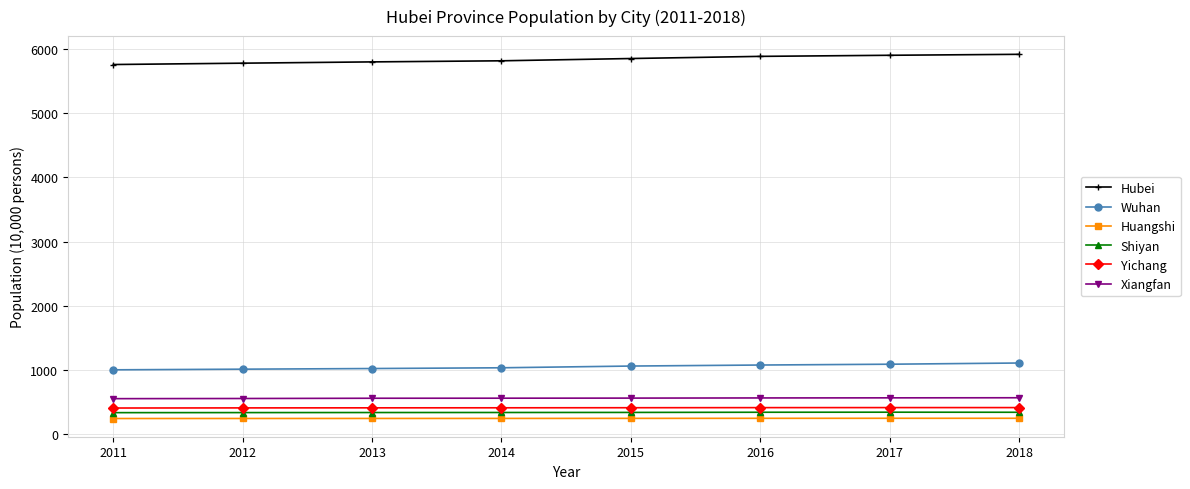

True or false: Hubei and Wuhan intersect in this chart.

False